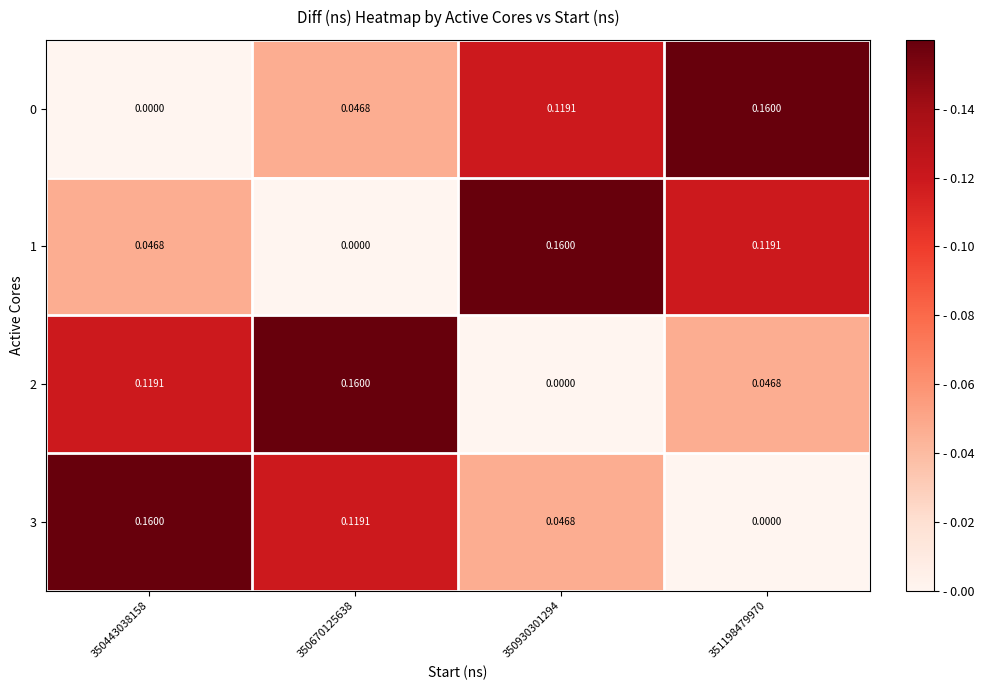

Is the value of 1 at 350930301294 greater than the value of 0 at 350443038158?

Yes